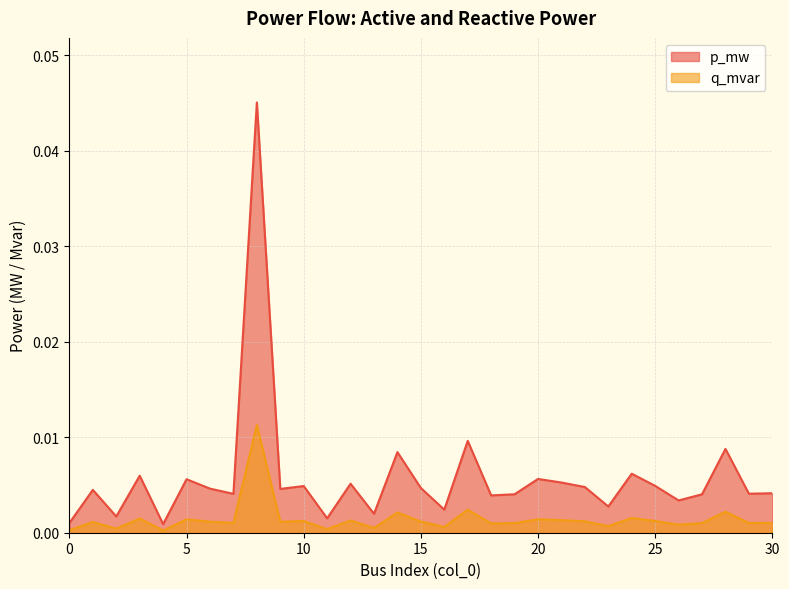

At which category does q_mvar reach its first local valley?

2